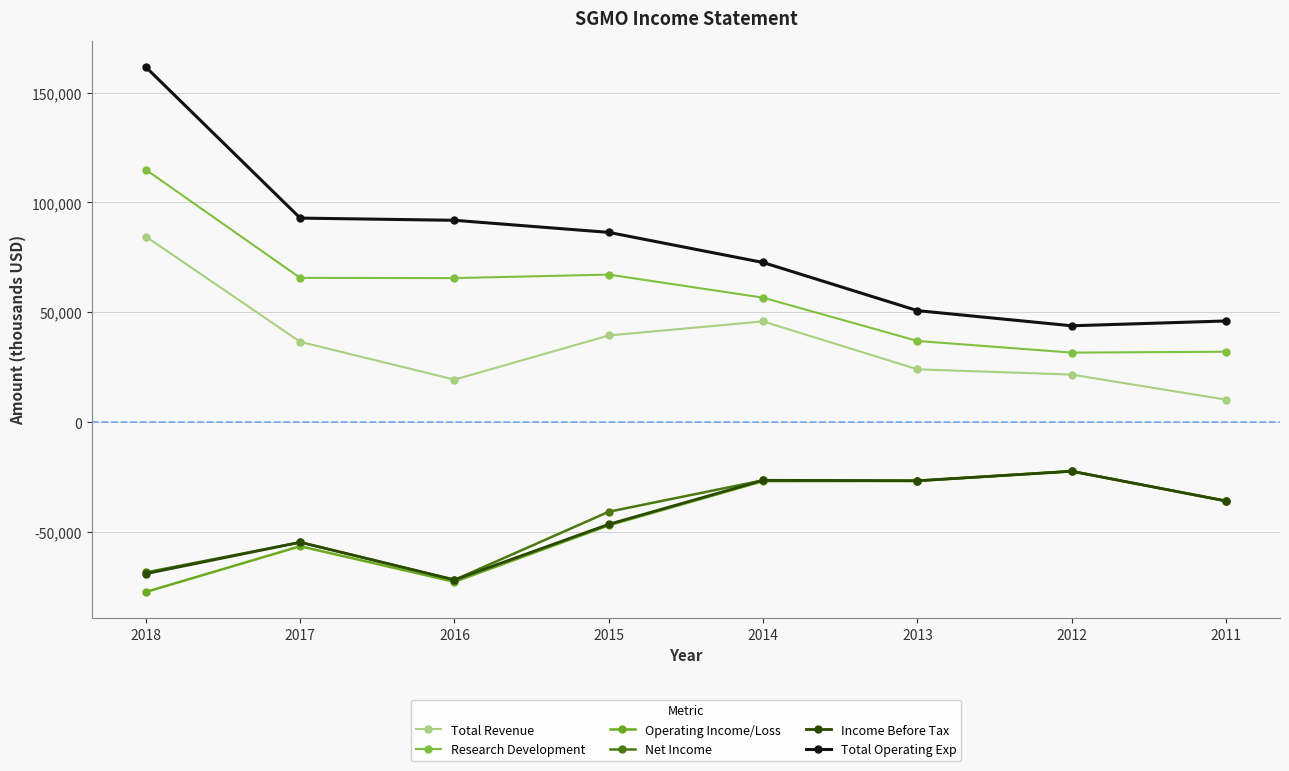

Which series has the largest range (max minus min)?

Total Operating Exp